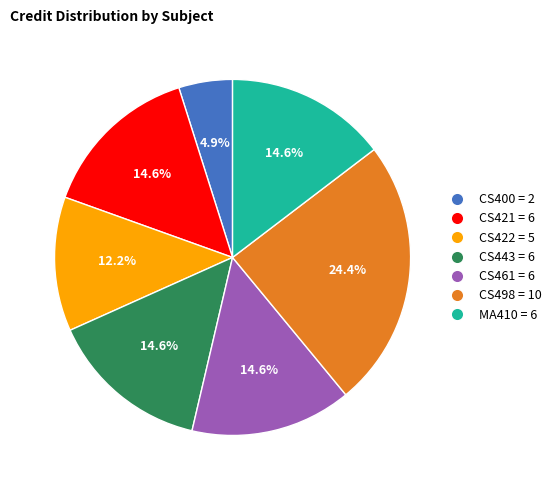

How many segments does this pie chart have?

7